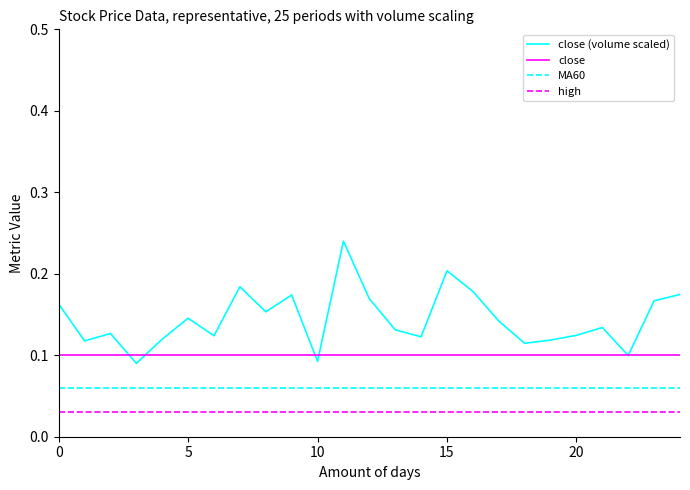

Which series has the largest total across all categories?

close (volume scaled)